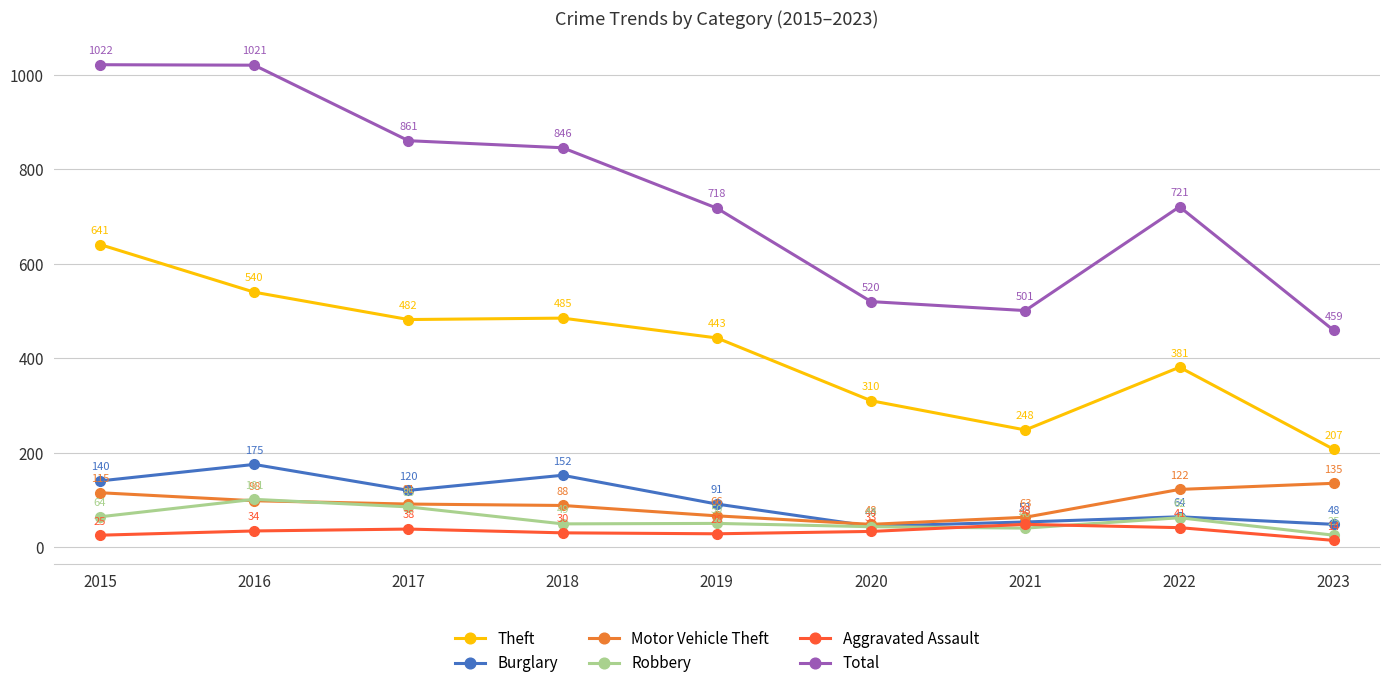

Reading left to right, transcribe all the data shown in this chart.

Theft: 641	540	482	485	443	310	248	381	207
Burglary: 140	175	120	152	91	44	53	64	48
Motor Vehicle Theft: 115	98	91	88	66	48	63	122	135
Robbery: 64	101	85	49	50	43	40	62	25
Aggravated Assault: 25	34	38	30	28	33	48	41	14
Total: 1022	1021	861	846	718	520	501	721	459